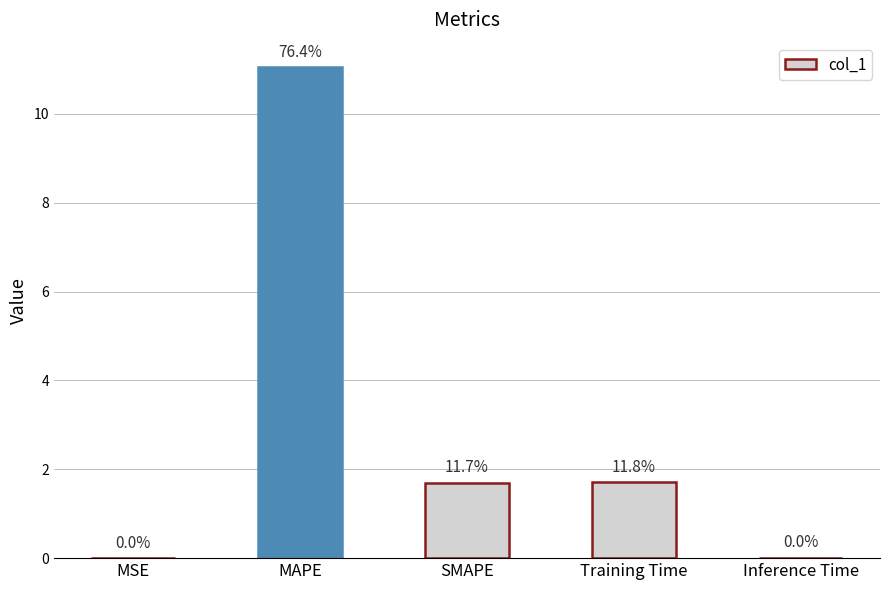

Are the bars horizontal?

No